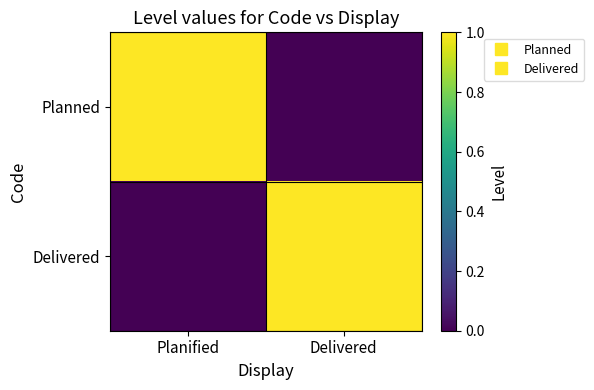

What is the total value across all series at Planified?

1